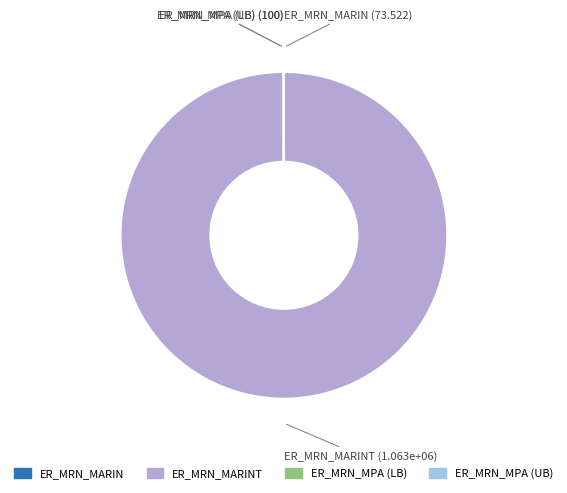

Which category has the smallest portion of the pie?

ER_MRN_MARIN